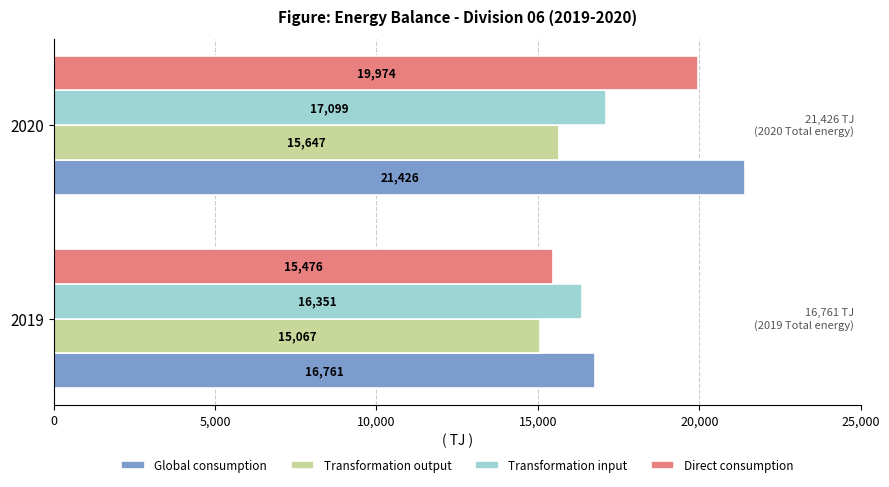

Which series has the largest range (max minus min)?

Global consumption